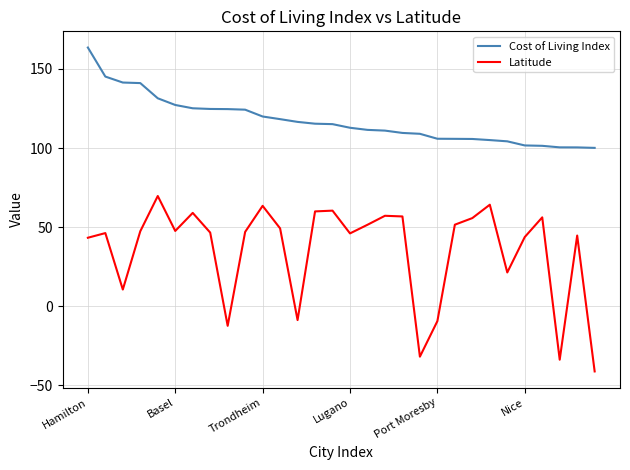

At how many categories does at least one series exceed 70?

30